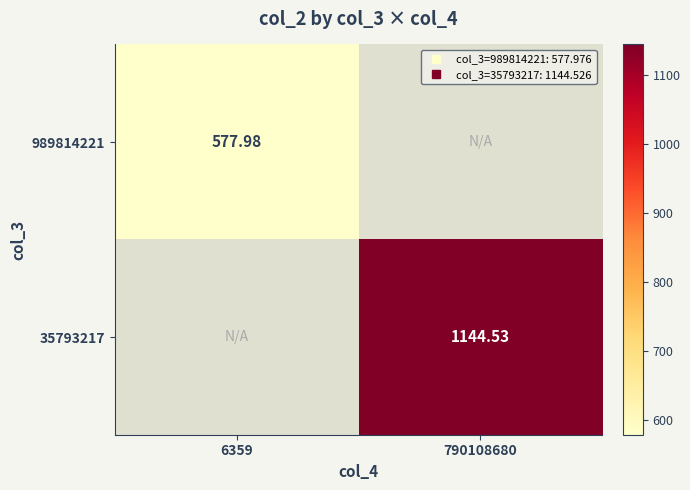

Which category has the lowest value in the 989814221 series?

6359